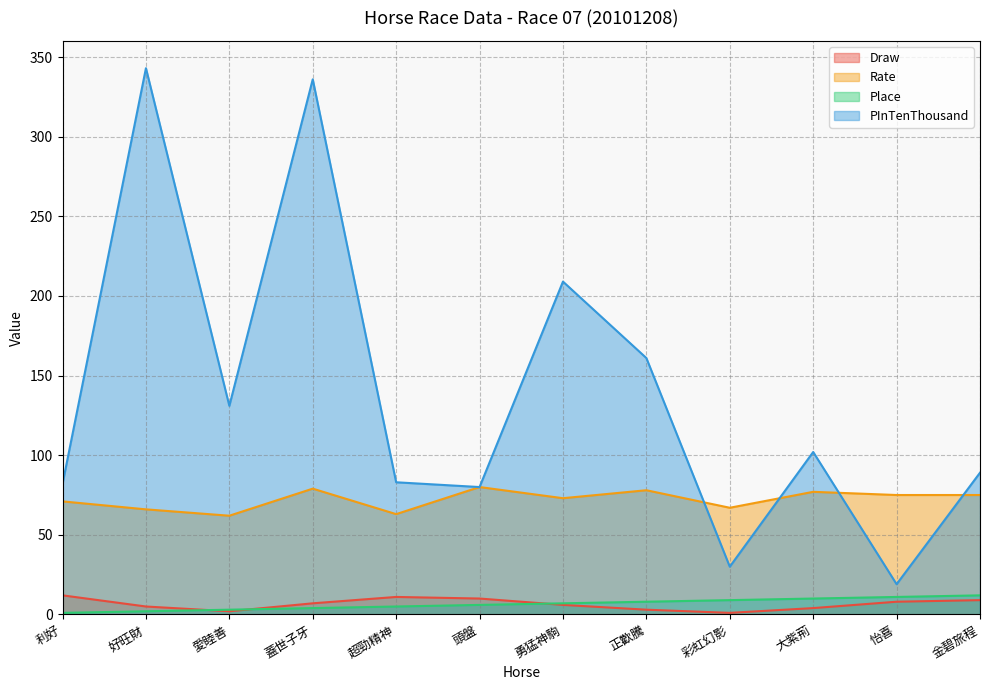

Which category has the lowest value in the Draw series?

彩虹幻影